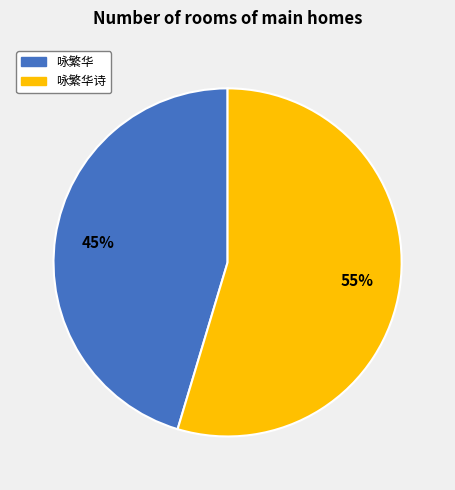

How many slices are in this pie chart?

2